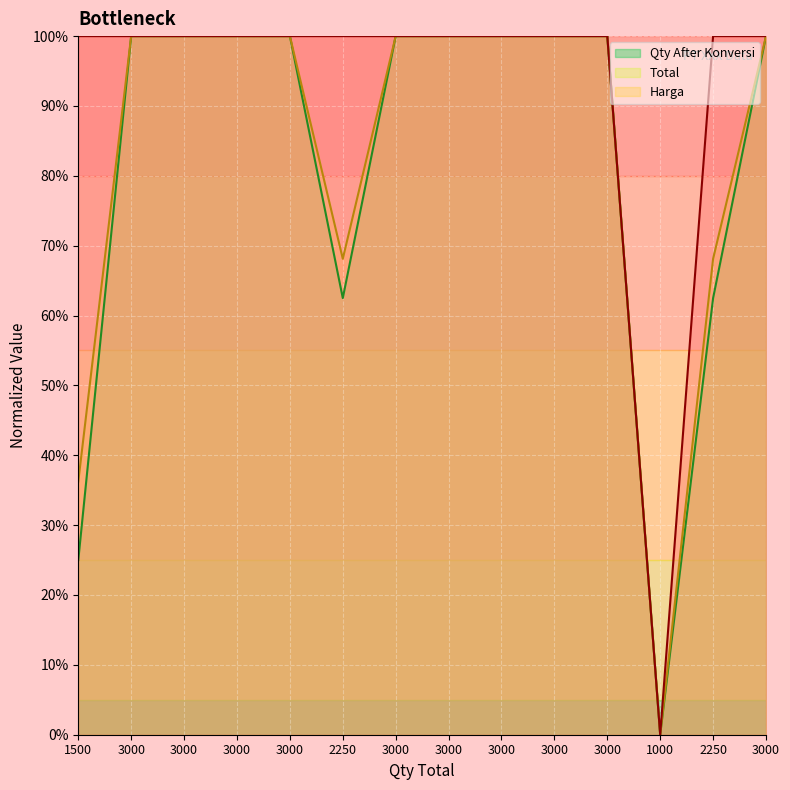

Between 1000 and 3000, which is larger?

3000